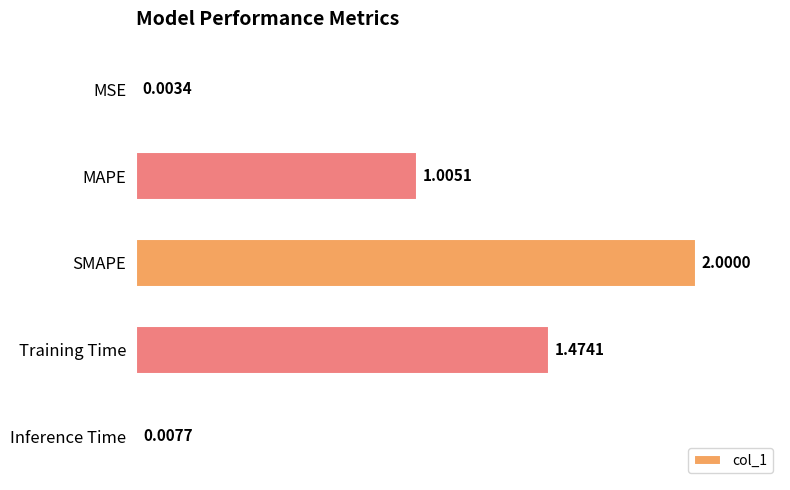

What is the sum of the values at MSE and SMAPE?

2.0